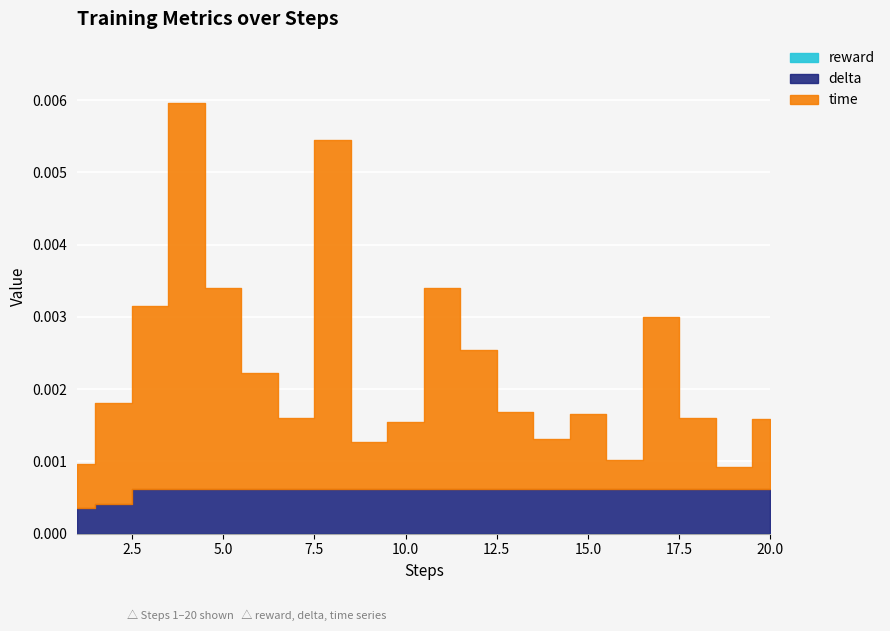

The delta series shows 0.0 at 1. True or false?

False